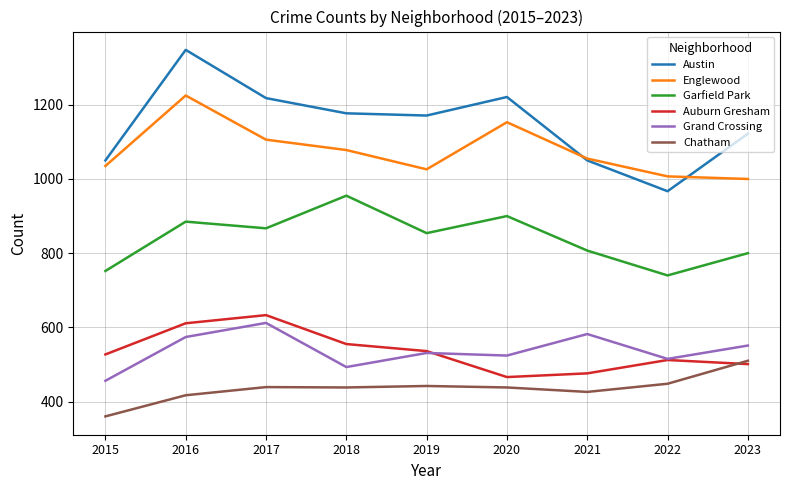

Where is Garfield Park nearest to the value 847?

2019